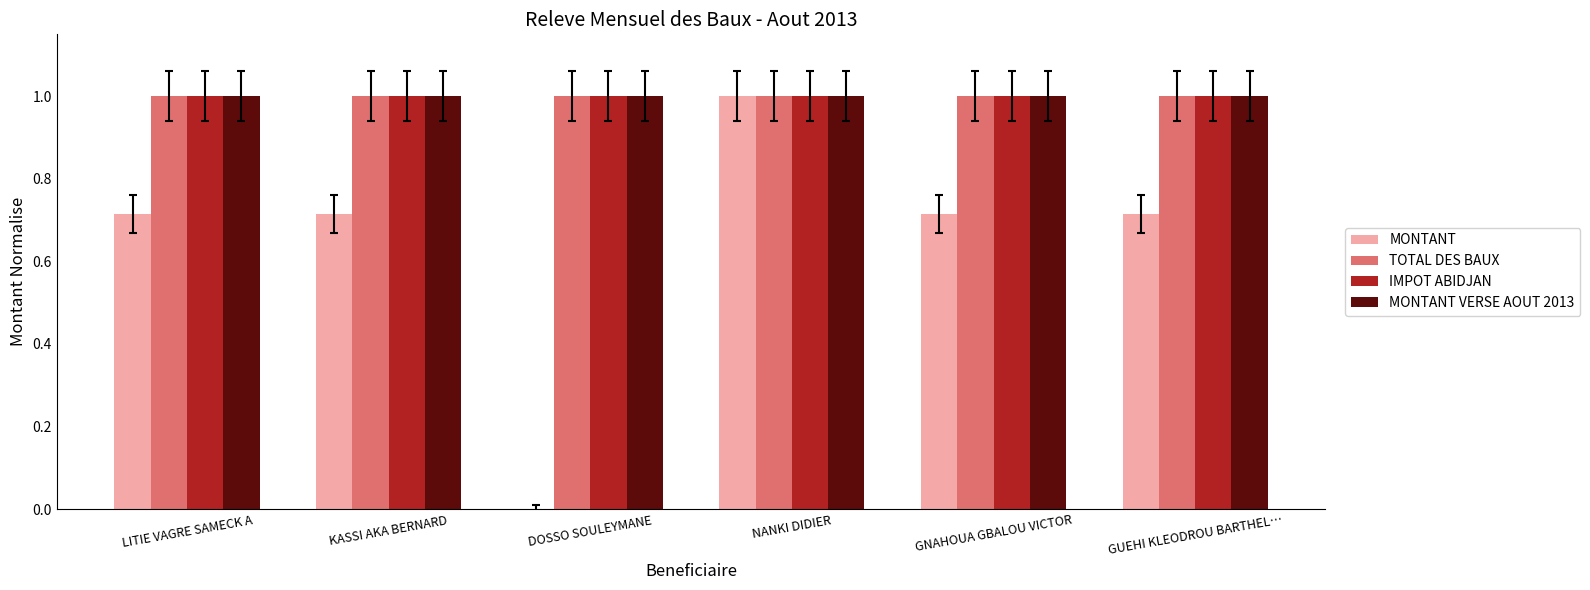

What is the highest value of the MONTANT VERSE AOUT 2013 series?

1.0